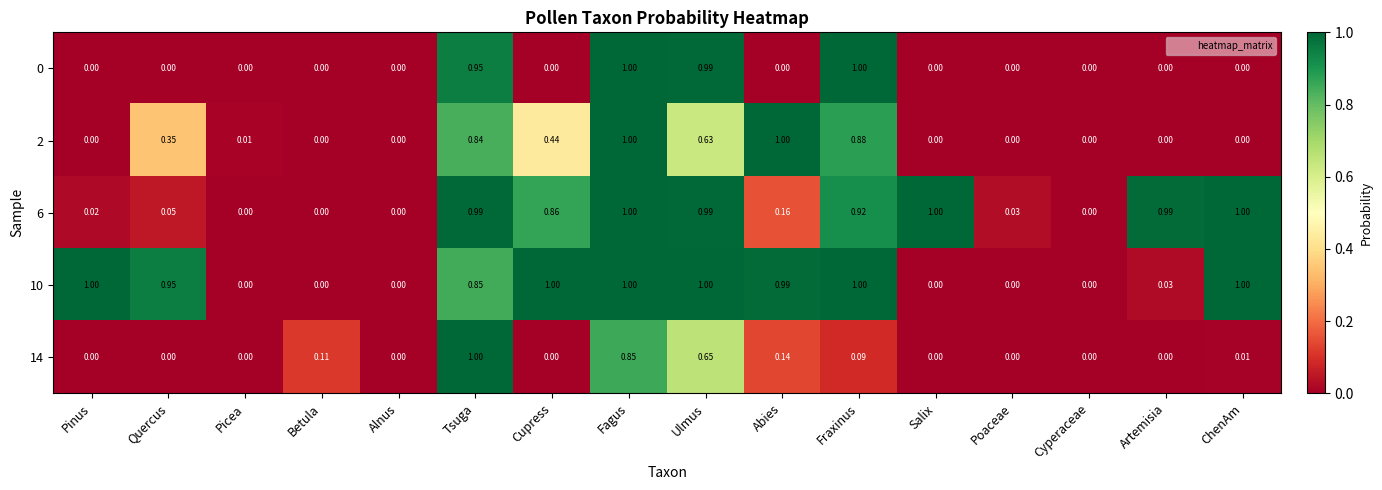

Is the value of 14 at Abies greater than the value of 10 at Artemisia?

Yes